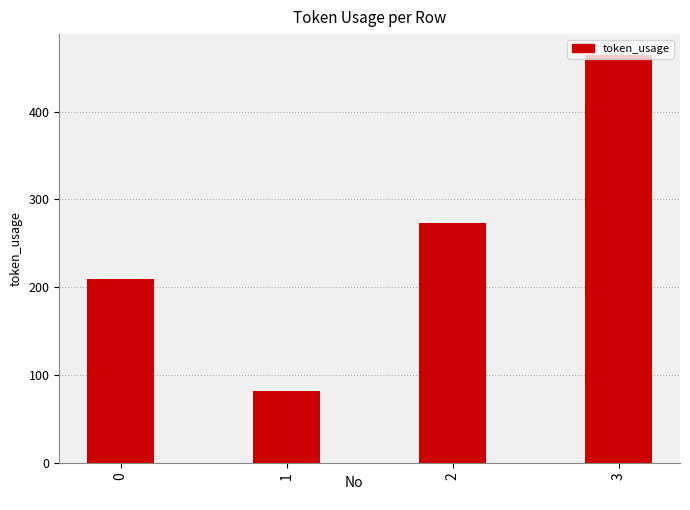

What is the ratio of the value at 3 to the value at 2?

1.7